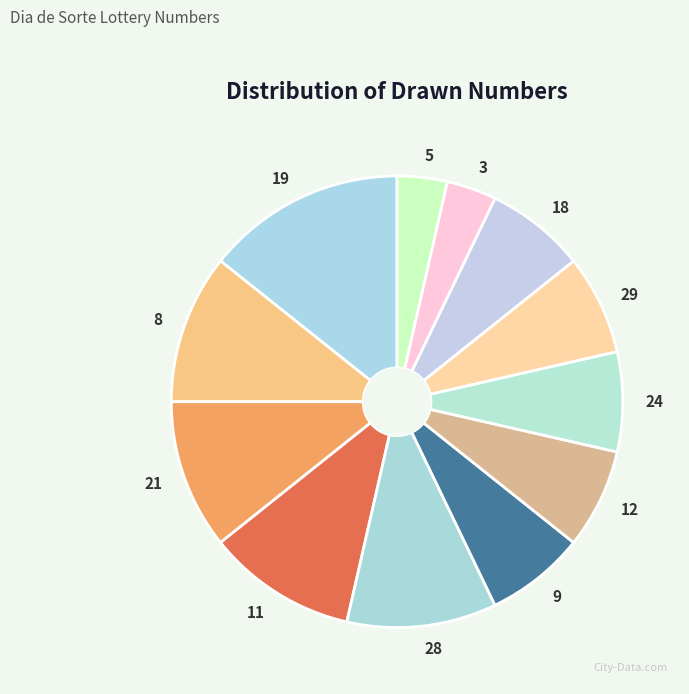

Does any single category account for the majority?

No